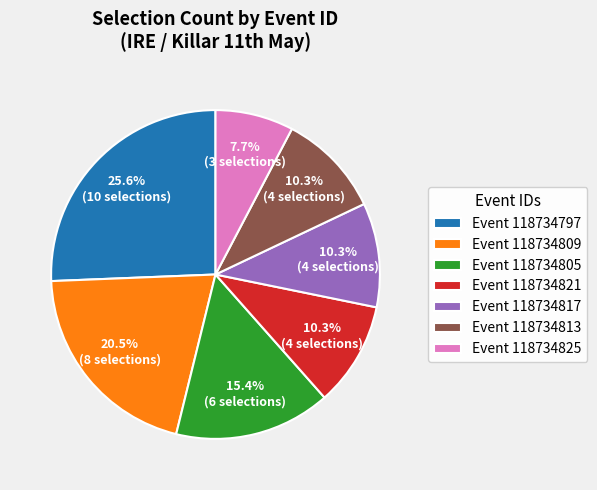

Approximately how many times larger is the value at Event 118734817 compared to Event 118734809?

0.5